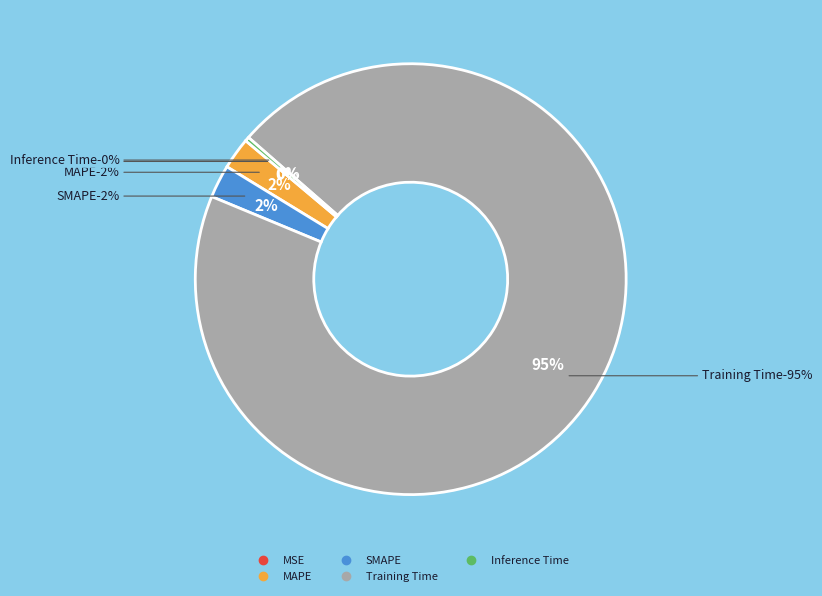

Is the sum of SMAPE and MSE greater than half?

No